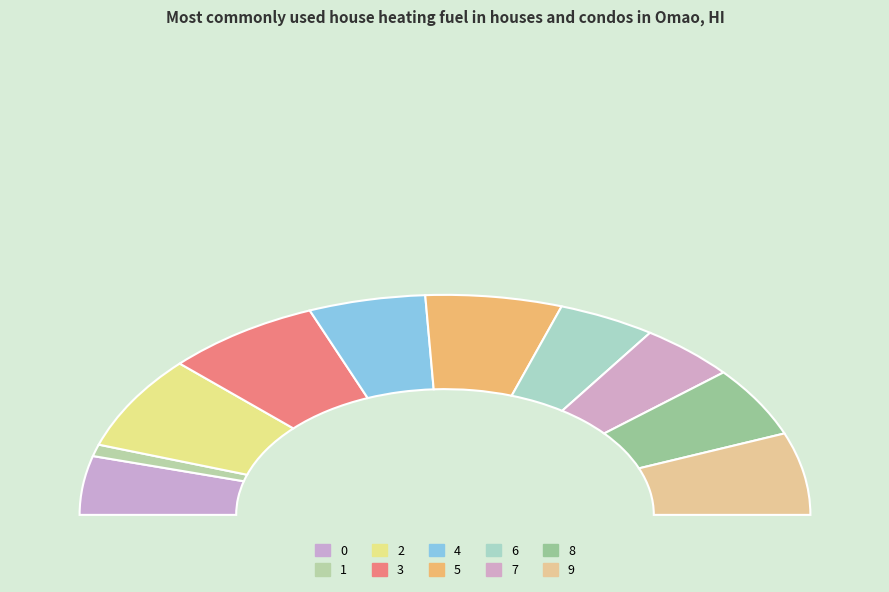

Which slice is the largest?

2